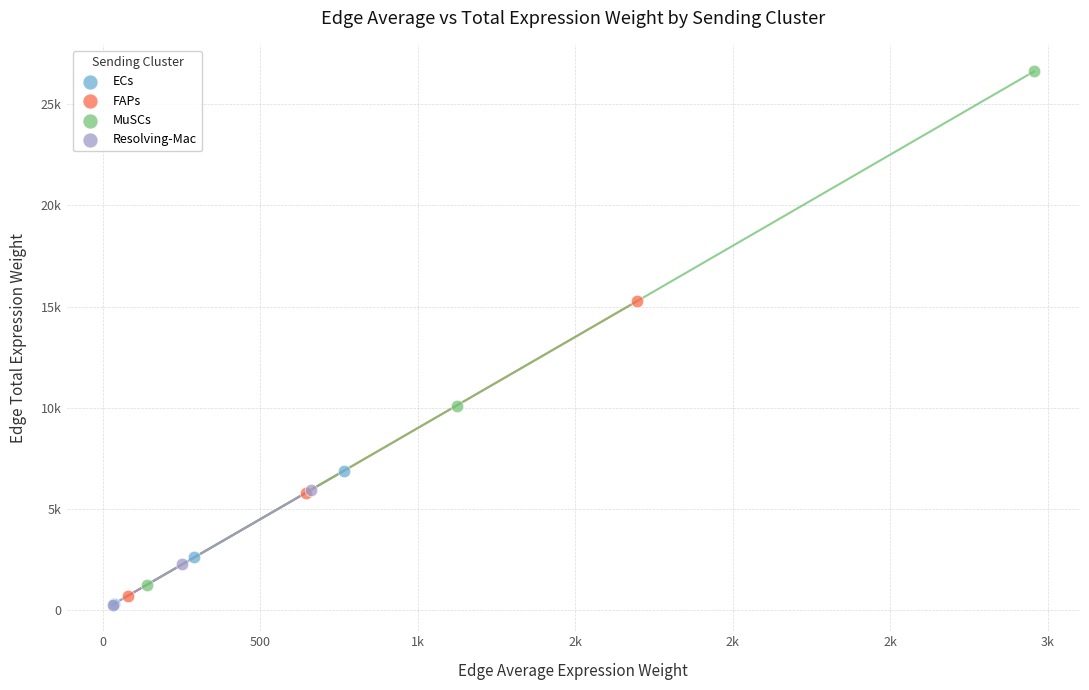

Which series reaches the maximum Y coordinate?

MuSCs